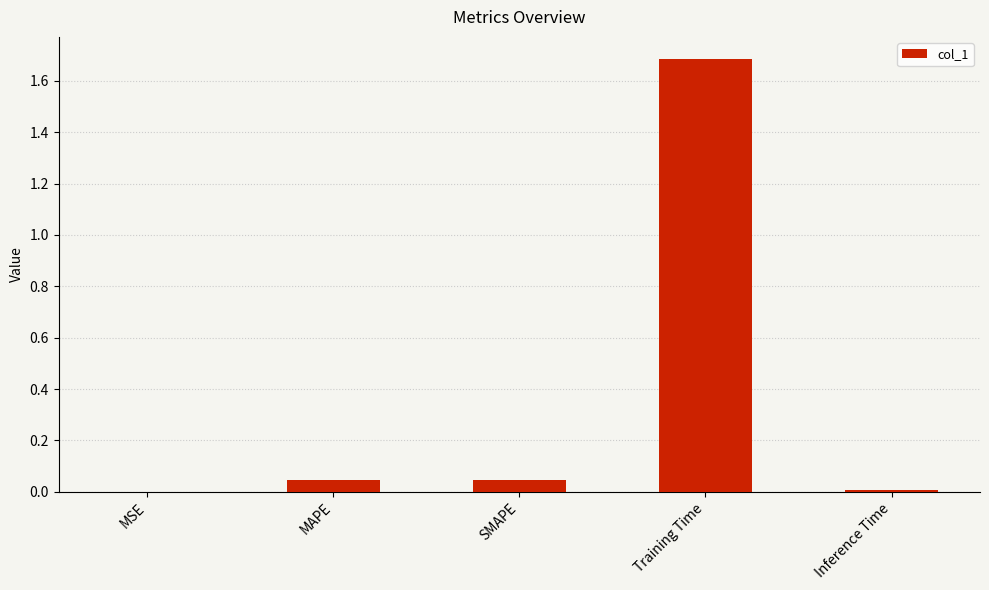

Which has a higher value, Training Time or Inference Time?

Training Time